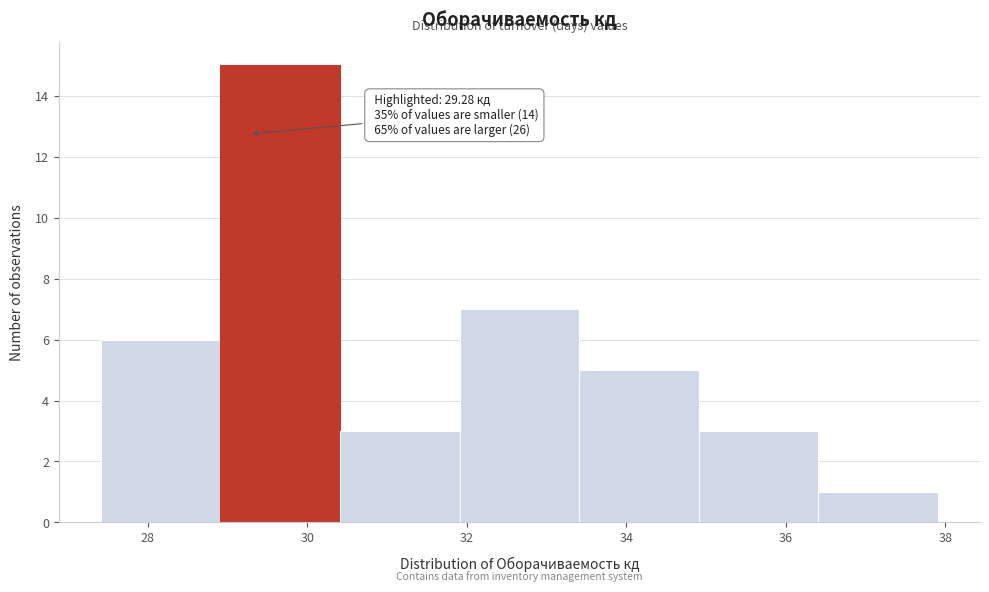

Over which range of the x-axis is the bar tallest?

29.0 to 30.4